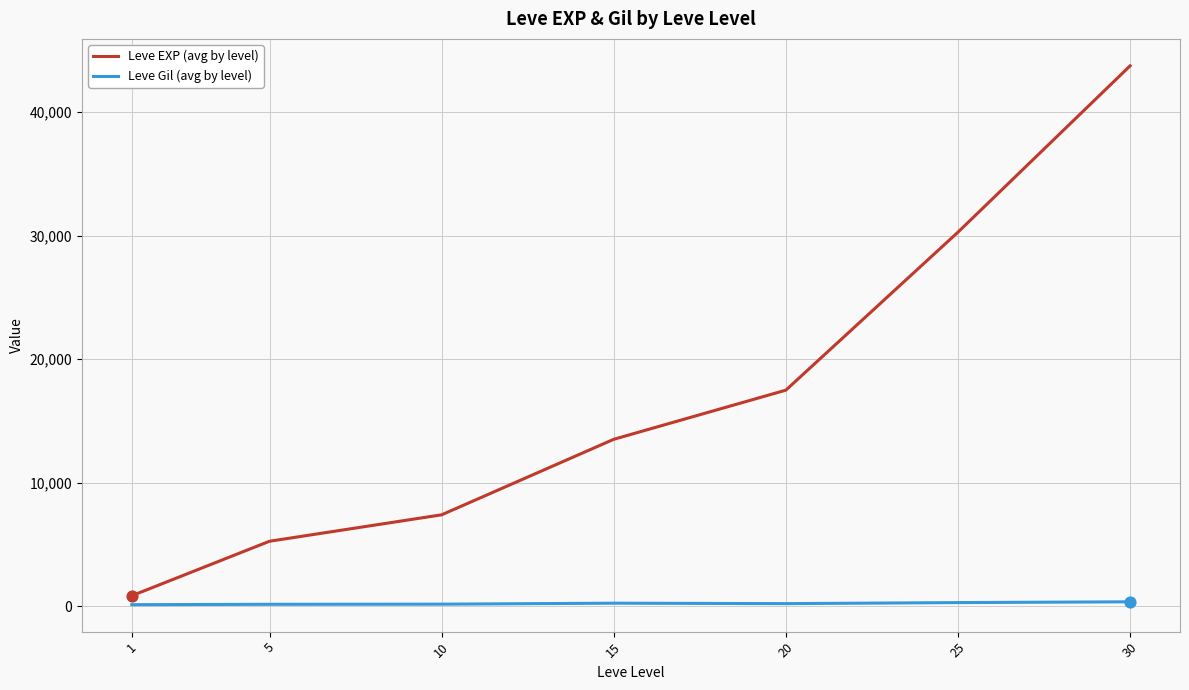

Between 10 and 30, which series saw the biggest shift?

Leve EXP (avg by level)